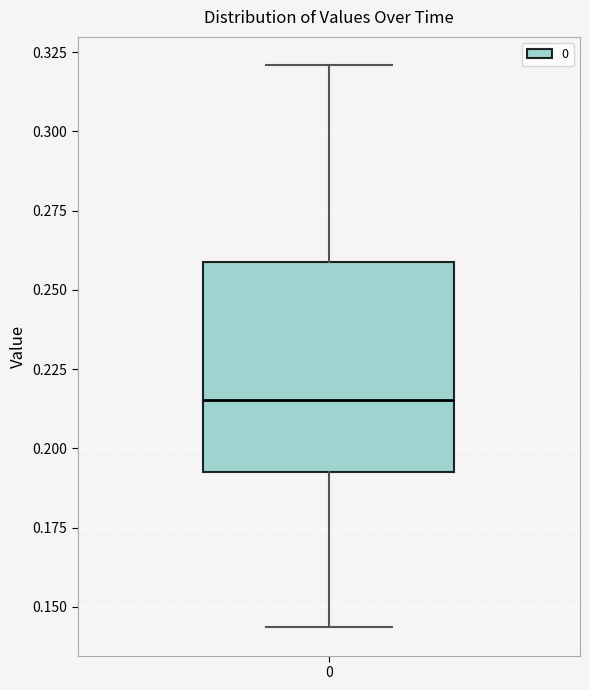

Transcribe this box plot: give where the median line is, the range the box spans, and where the two whiskers end, as read against the y-axis. The values are not printed on the chart, so give them approximately, as read against the axis.

median 0.215, box 0.195 to 0.260, whiskers 0.145 to 0.320